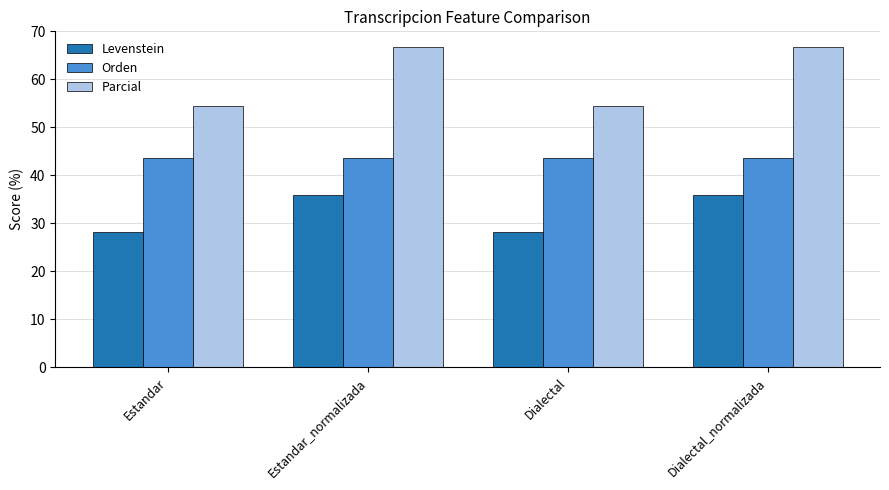

Rank the series by their maximum value, from highest to lowest.

Parcial, Orden, Levenstein